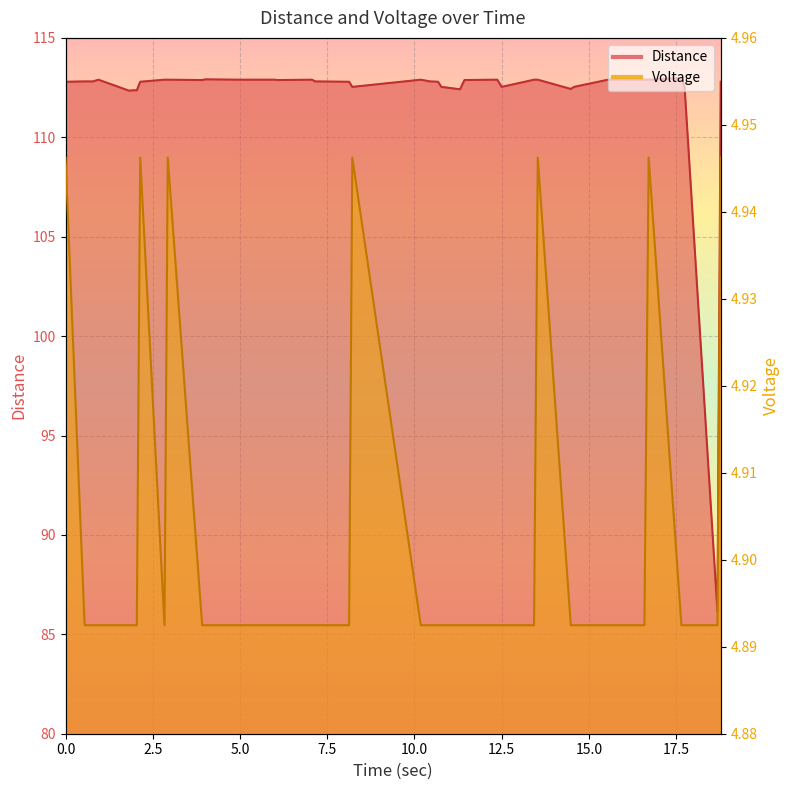

Is the value of Distance at 11 greater than the value of Voltage at 22?

Yes